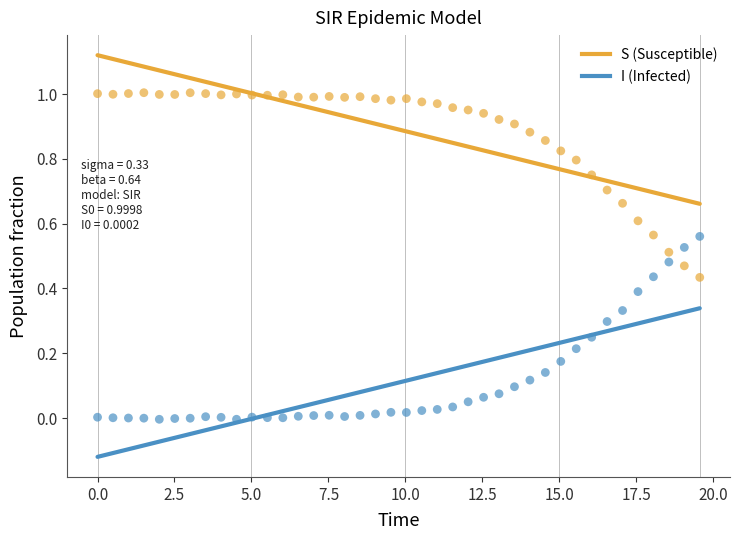

Across all data points, what is the range of X values (max minus min)?

19.6